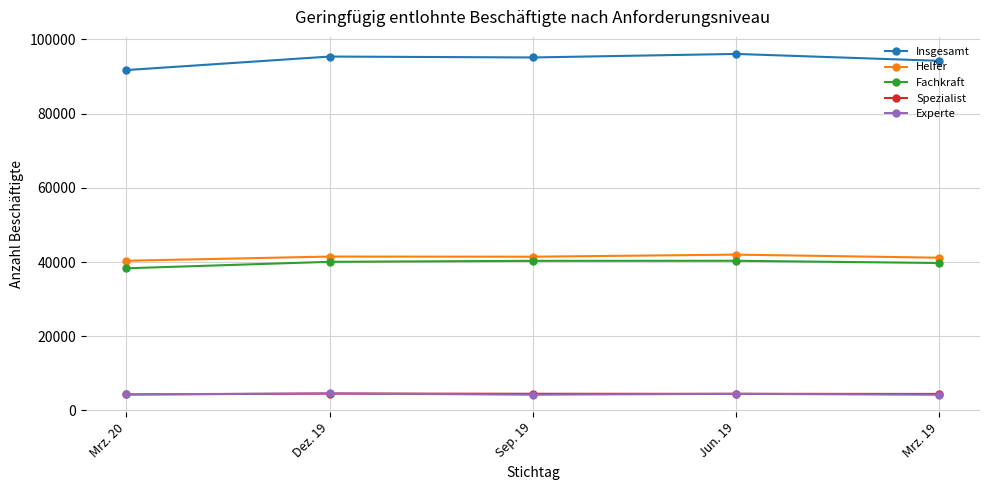

The value of Helfer at Sep. 19 is 41431. True or false?

True